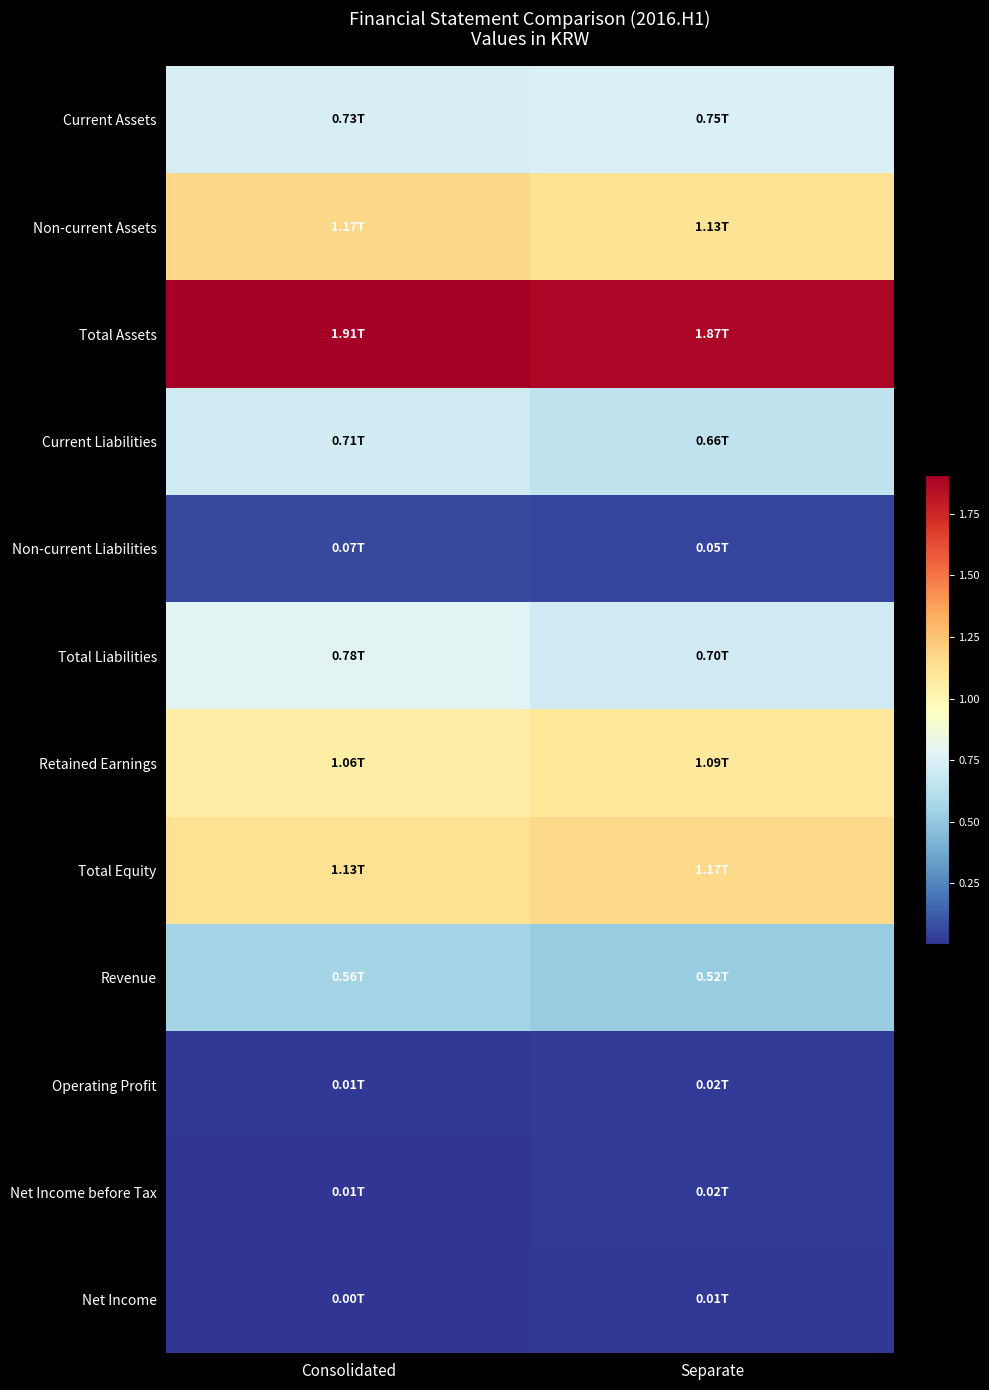

Reading right to left, list all the values displayed in this chart.

Current Assets: Separate=746801502469	Consolidated=733086367959
Non-current Assets: Separate=1125234134970	Consolidated=1172933807801
Total Assets: Separate=1872035637439	Consolidated=1906020175760
Current Liabilities: Separate=655295395364	Consolidated=709066227819
Non-current Liabilities: Separate=49680724868	Consolidated=67464037372
Total Liabilities: Separate=704976120232	Consolidated=776530265191
Retained Earnings: Separate=1090014551906	Consolidated=1060836177283
Total Equity: Separate=1167059517207	Consolidated=1129489910569
Revenue: Separate=522973437053	Consolidated=555045820029
Operating Profit: Separate=21369778499	Consolidated=11830617529
Net Income before Tax: Separate=18046872096	Consolidated=5233464514
Net Income: Separate=12279032219	Consolidated=2774071000